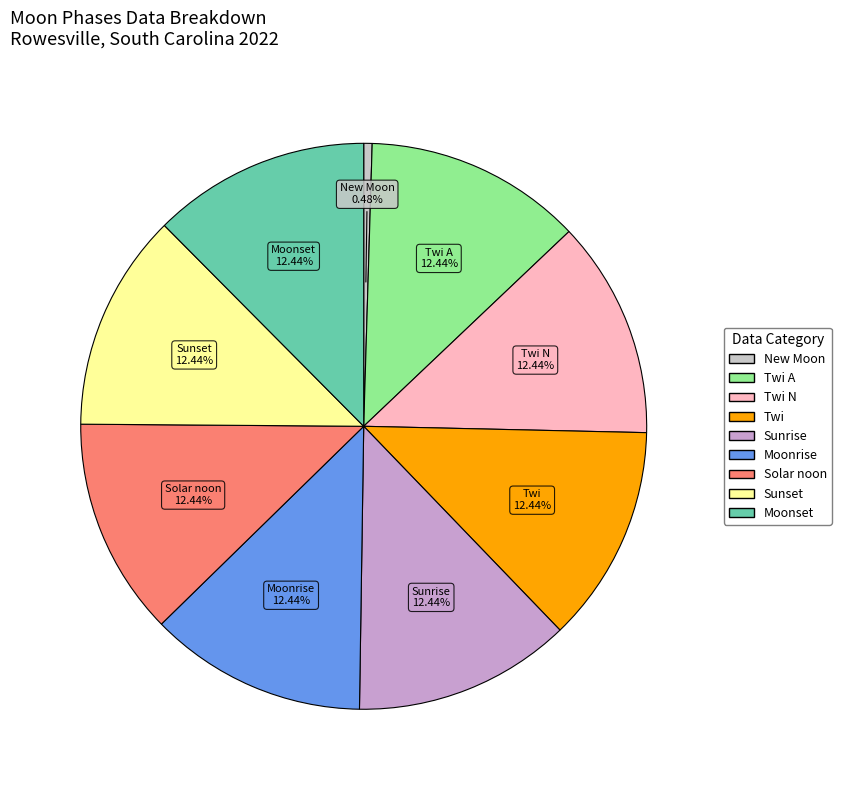

Is there any slice that represents more than half of the pie?

No